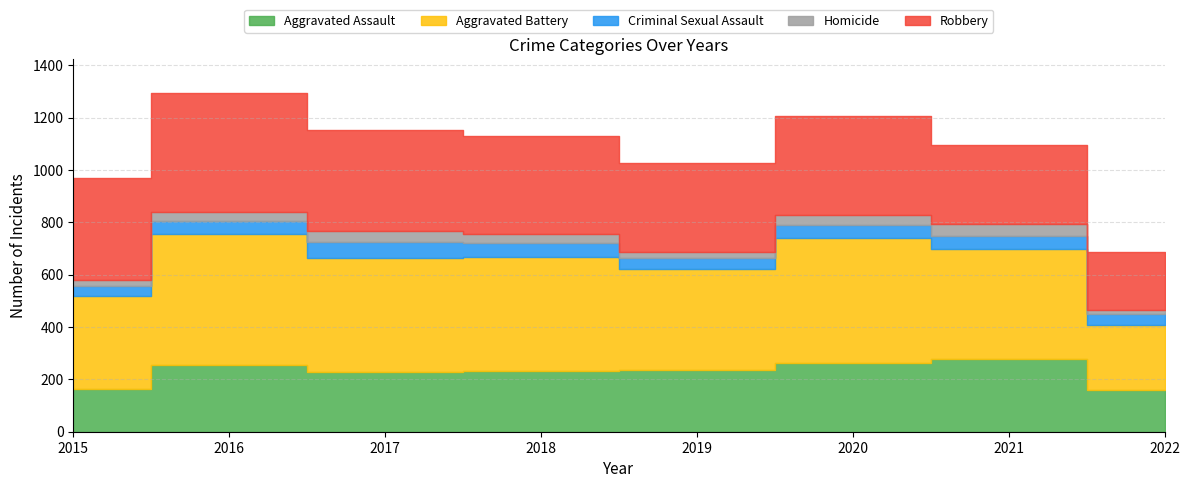

What is the difference between the Homicide values at 2018 and 2016?

2